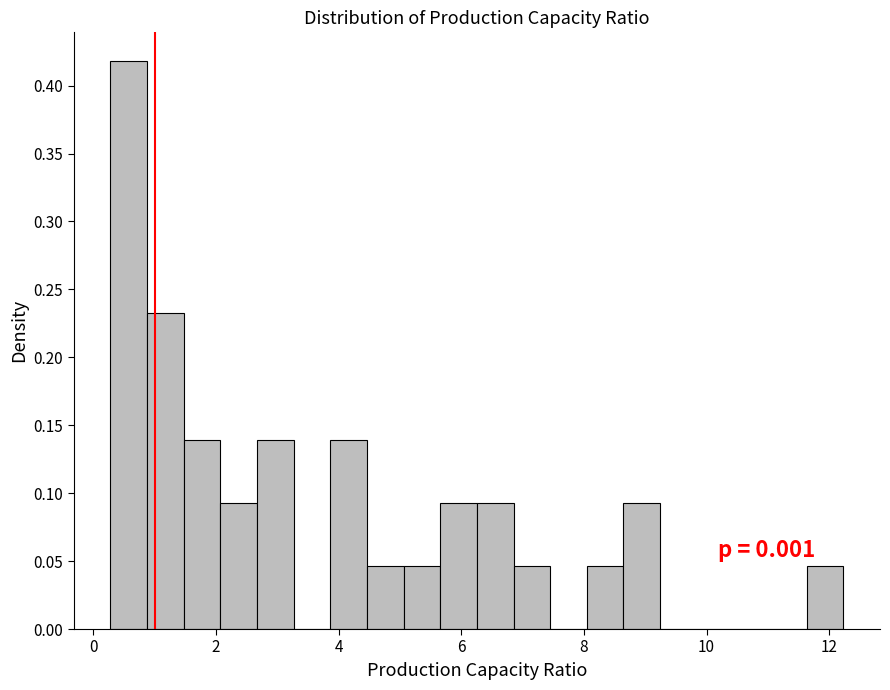

Around what value on the x-axis is the tallest bar? Give the approximate position of its centre, as read against the axis.

0.6